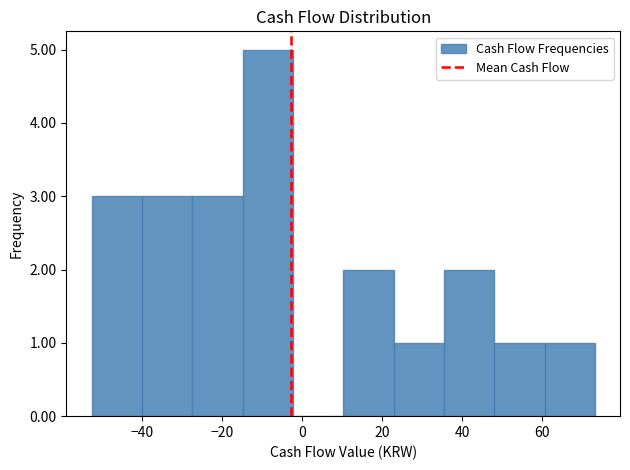

How tall is the bar that spans 36 to 48 on the x-axis? Neither the bar edges nor the heights are printed on the chart, so give them approximately, as read against the axes.

2